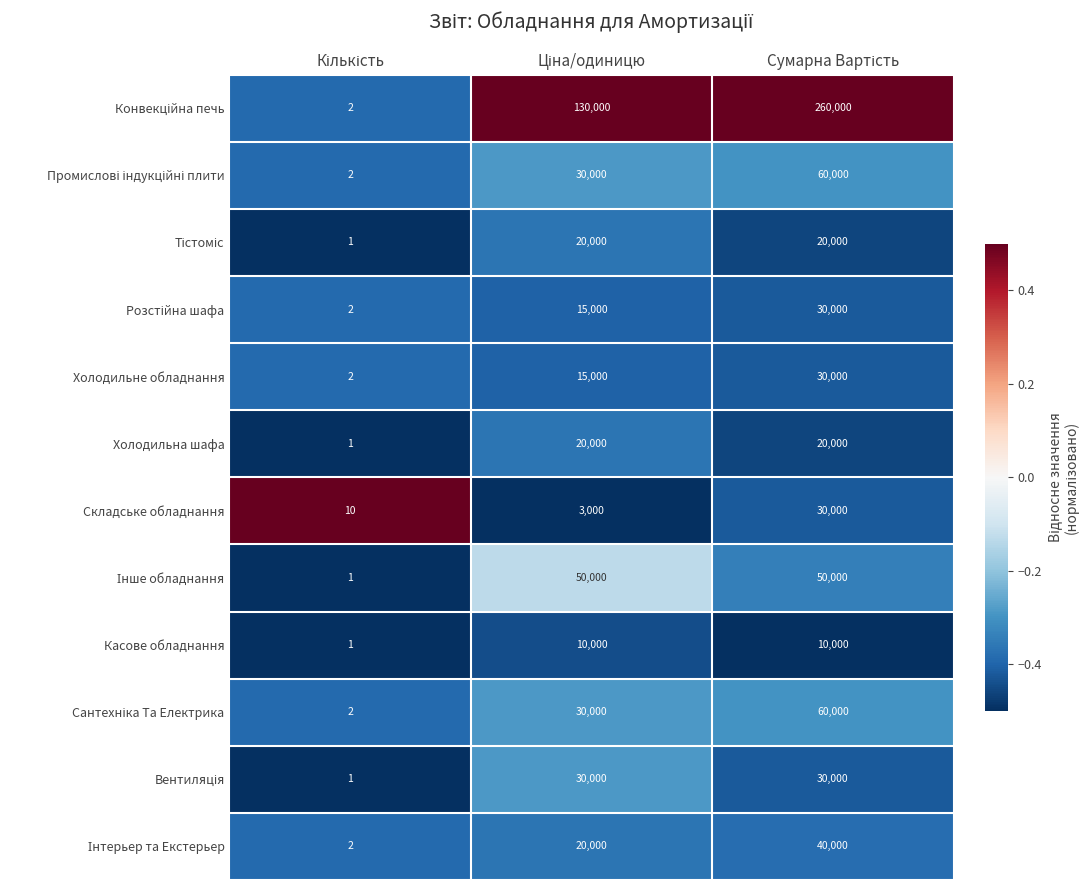

What is the maximum value shown in the chart?

260000